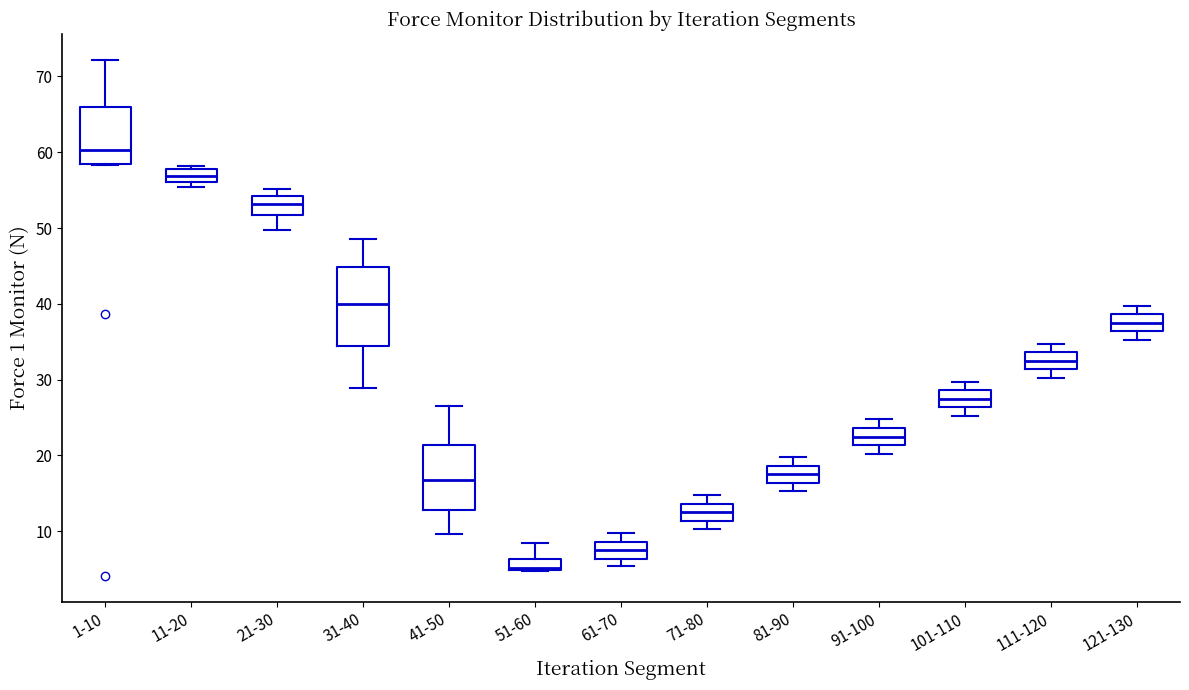

Where is the lower edge of the box for 11-20 on the y-axis? The values are not printed on the chart, so give them approximately, as read against the axis.

56